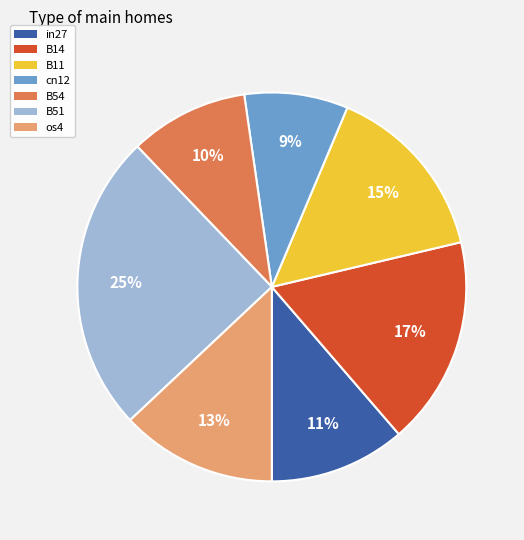

Rank the categories by value from highest to lowest.

B51, B14, B11, os4, in27, B54, cn12